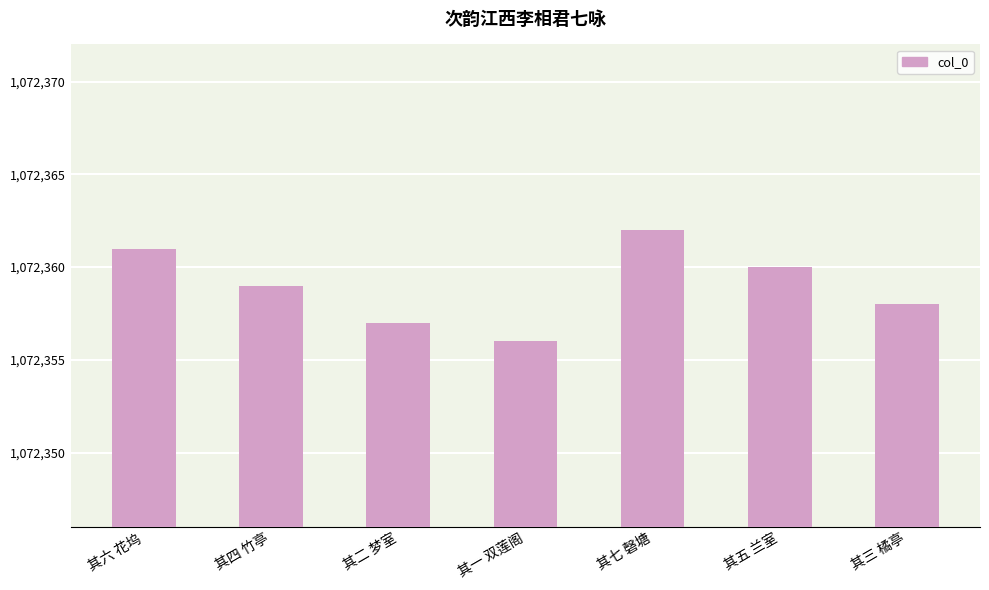

What is the sum of the values at 其一 双莲阁 and 其二 梦室?

2144713